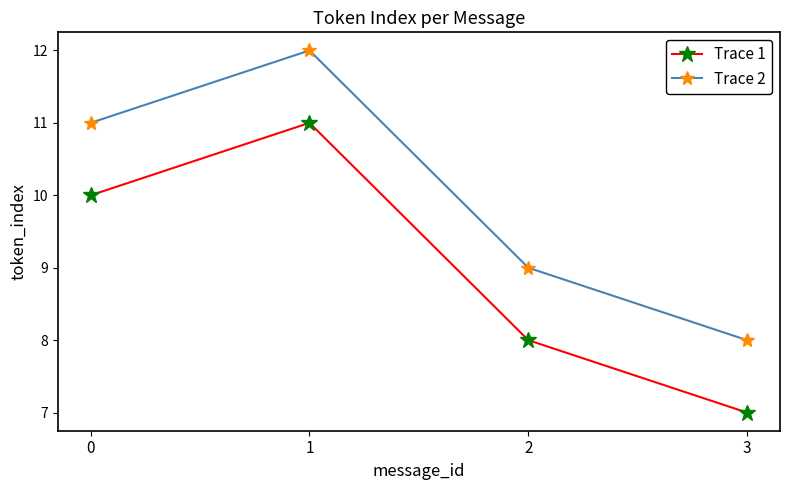

Count the Trace 2 values in the range 9 to 12.

3